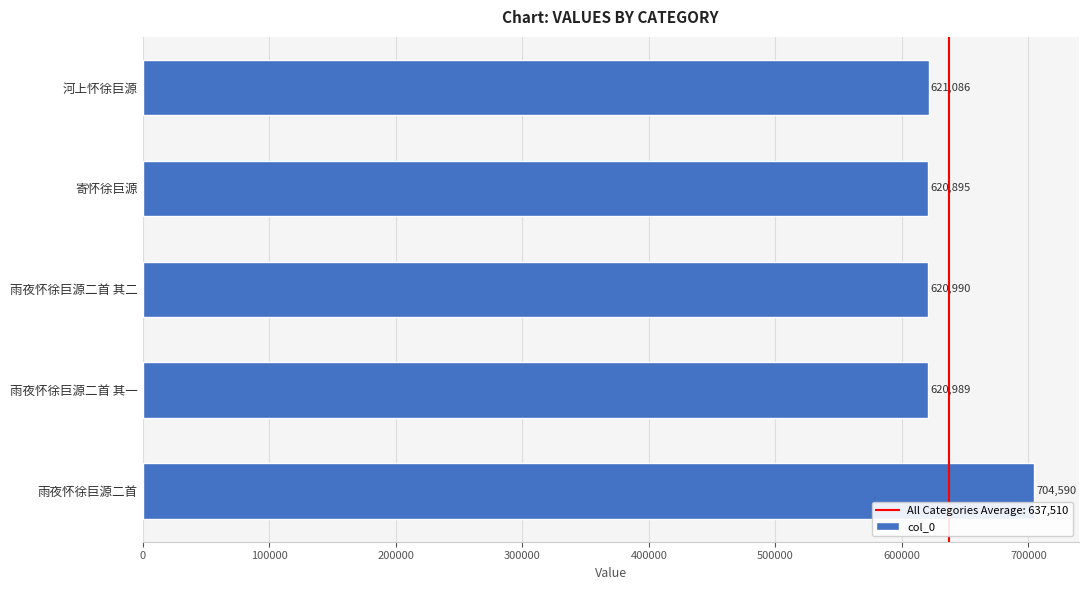

What is the change in value from 河上怀徐巨源 to 雨夜怀徐巨源二首 其一?

-97